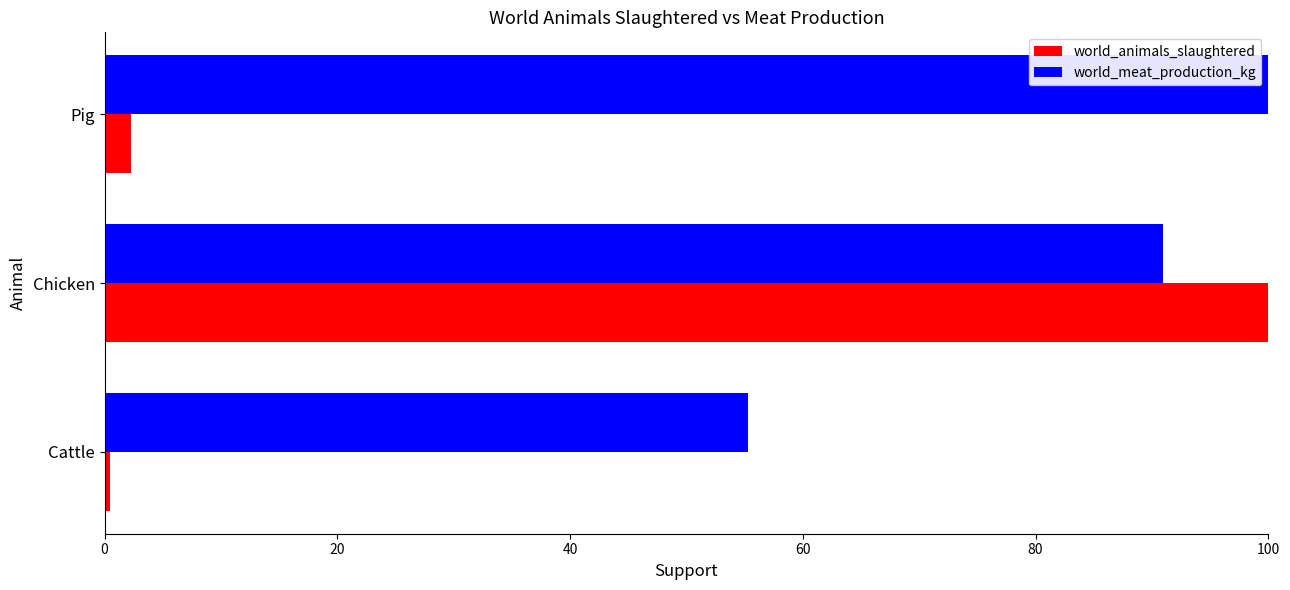

What are all the series names shown in the legend?

world_animals_slaughtered, world_meat_production_kg